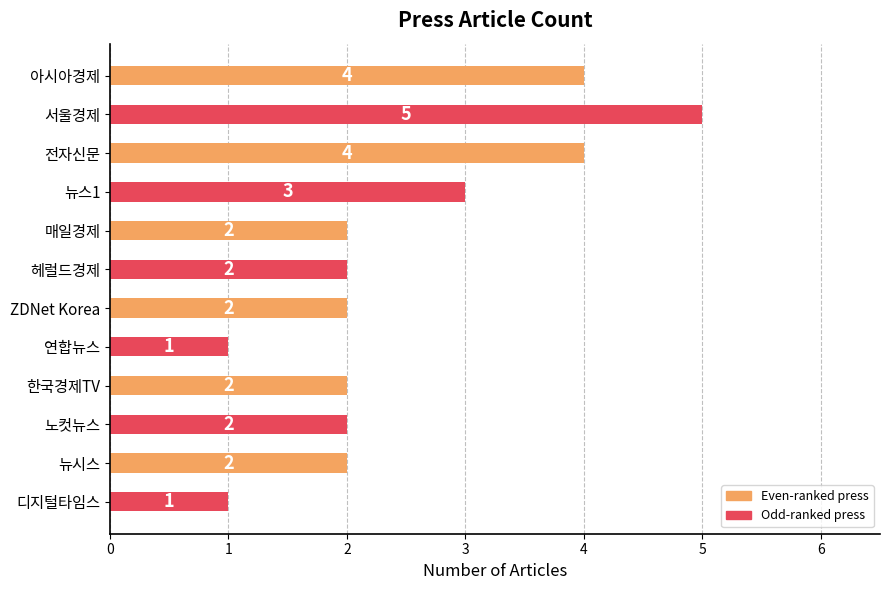

The value at 서울경제 is 5. True or false?

True